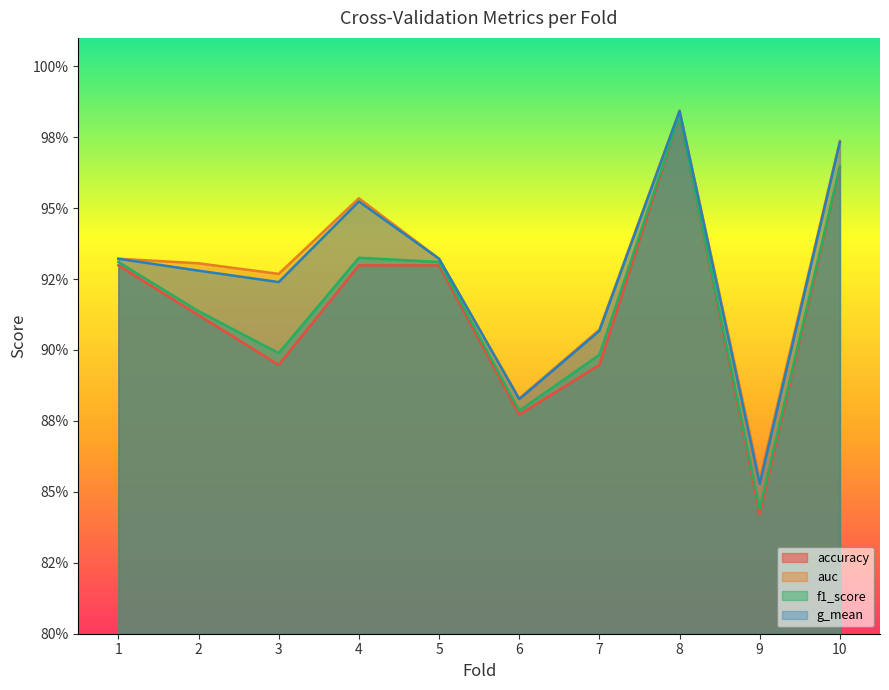

What is the maximum value shown in the chart?

1.0